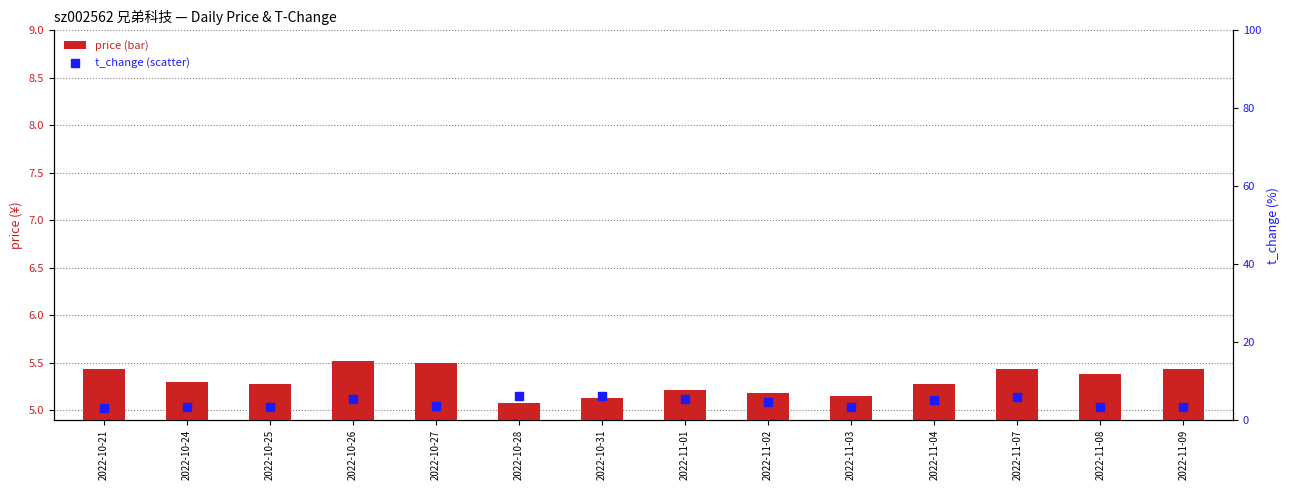

At which category is the sum across all series the highest?

2022-11-07